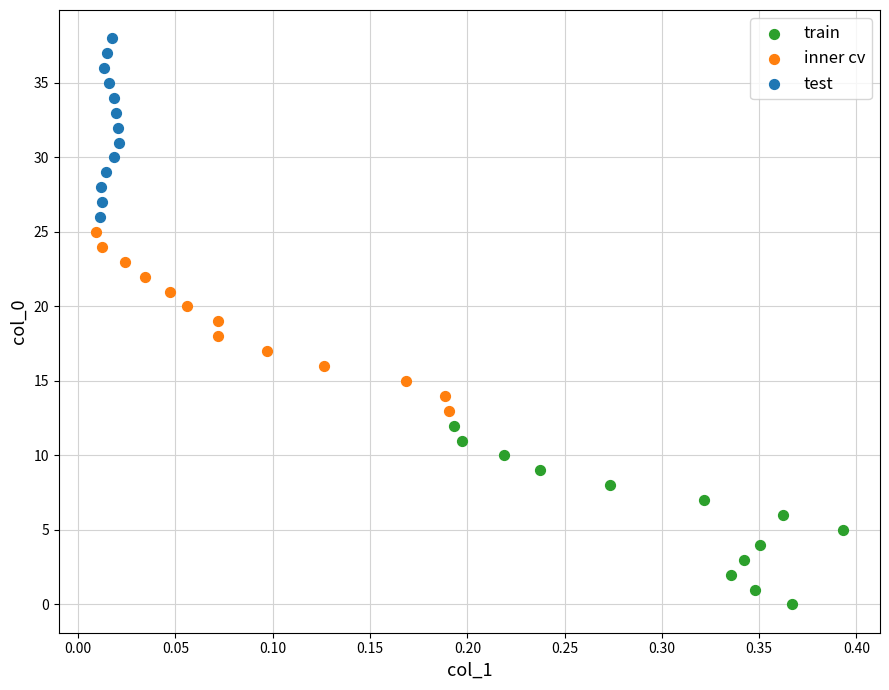

What are all the series names shown in the legend?

train, inner cv, test